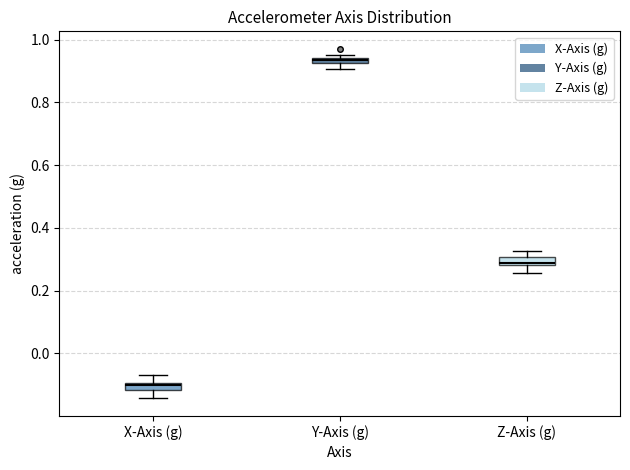

Where is the lower edge of the box for Y-Axis (g) on the y-axis? The values are not printed on the chart, so give them approximately, as read against the axis.

0.92